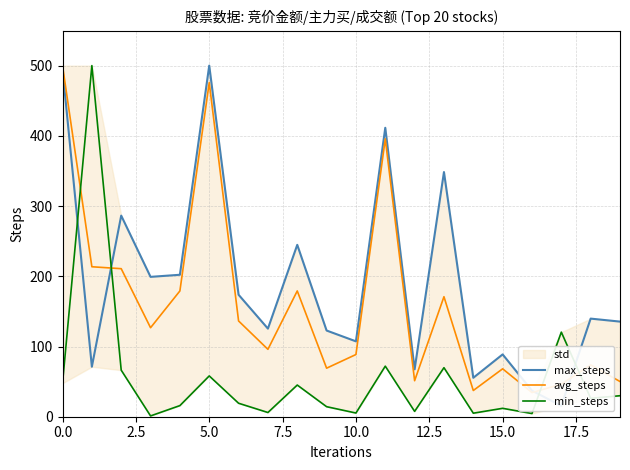

At 15.0, list the series in order from smallest to largest.

min_steps, avg_steps, max_steps